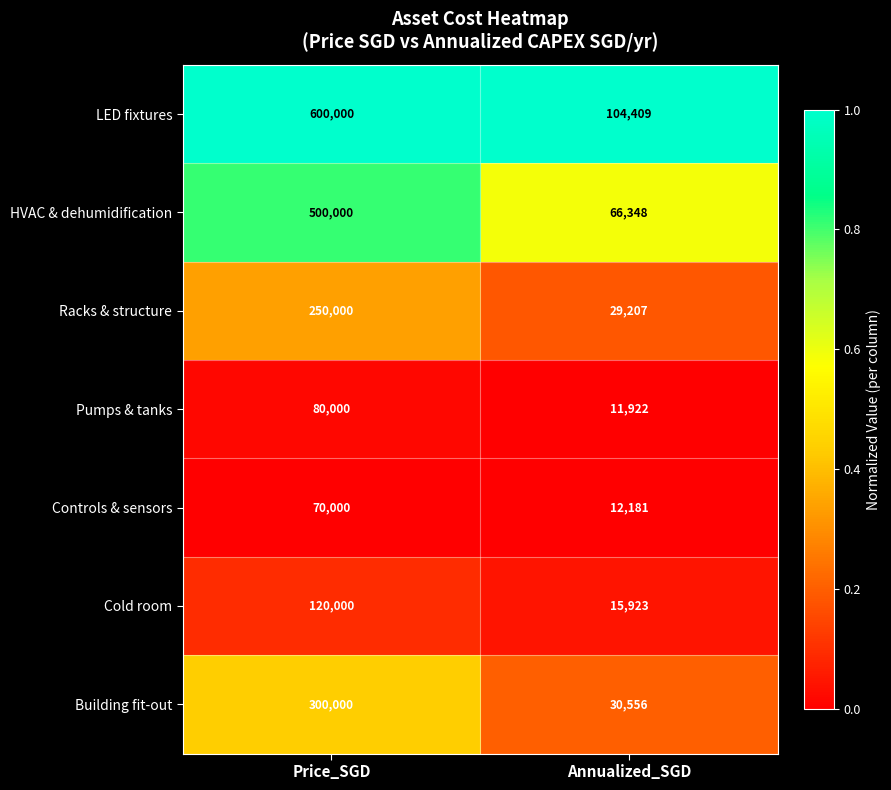

Reading right to left, what are all the values shown in this chart?

LED fixtures: Annualized_SGD=104409	Price_SGD=600000
HVAC & dehumidification: Annualized_SGD=66348	Price_SGD=500000
Racks & structure: Annualized_SGD=29207	Price_SGD=250000
Pumps & tanks: Annualized_SGD=11922	Price_SGD=80000
Controls & sensors: Annualized_SGD=12181	Price_SGD=70000
Cold room: Annualized_SGD=15923	Price_SGD=120000
Building fit-out: Annualized_SGD=30556	Price_SGD=300000